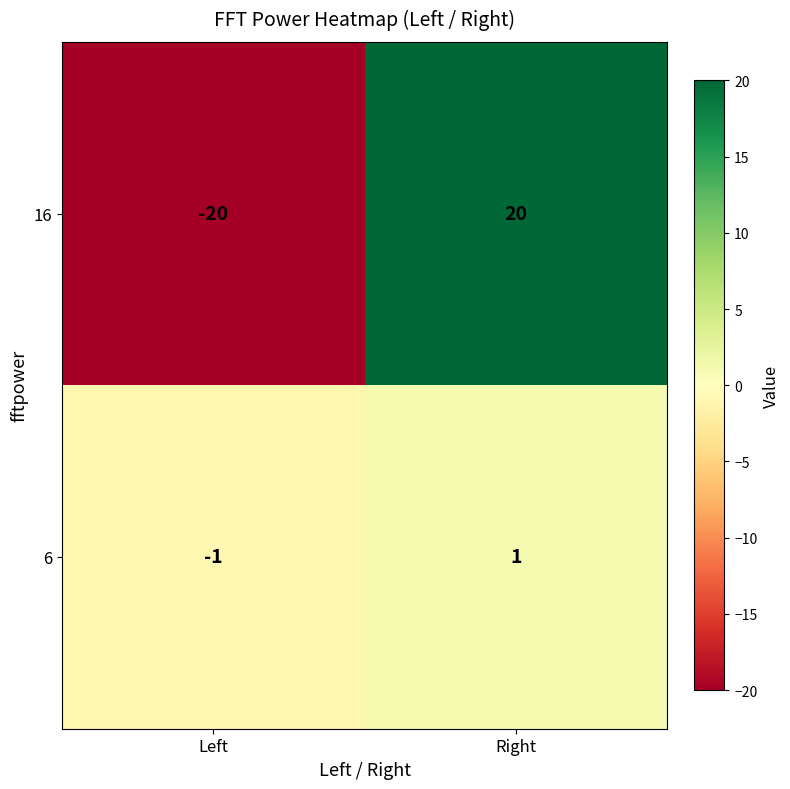

Reading right to left, transcribe all the data shown in this chart.

16: Right=20	Left=-20
6: Right=1	Left=-1